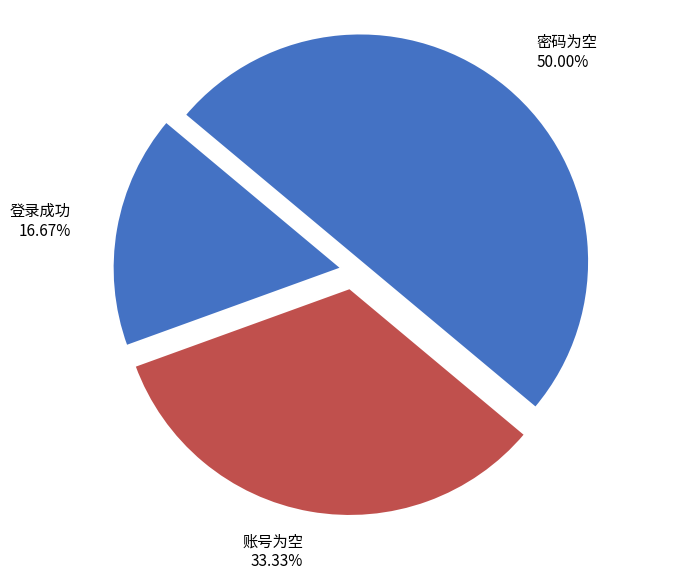

What portion of the pie excludes 密码为空?

50.0%